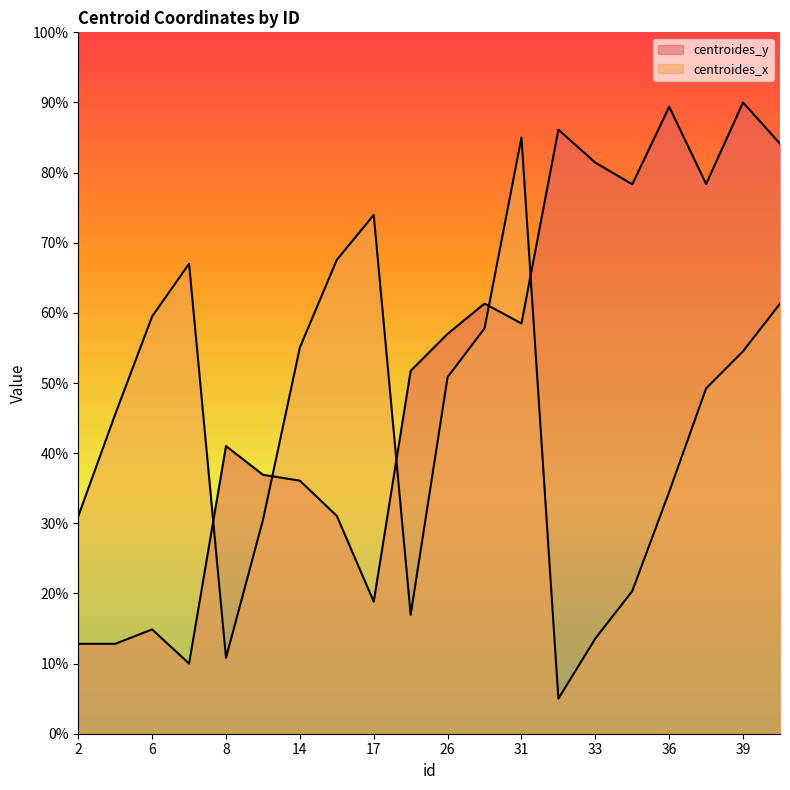

True or false: centroides_x has a value of 101.9 at 16.

False